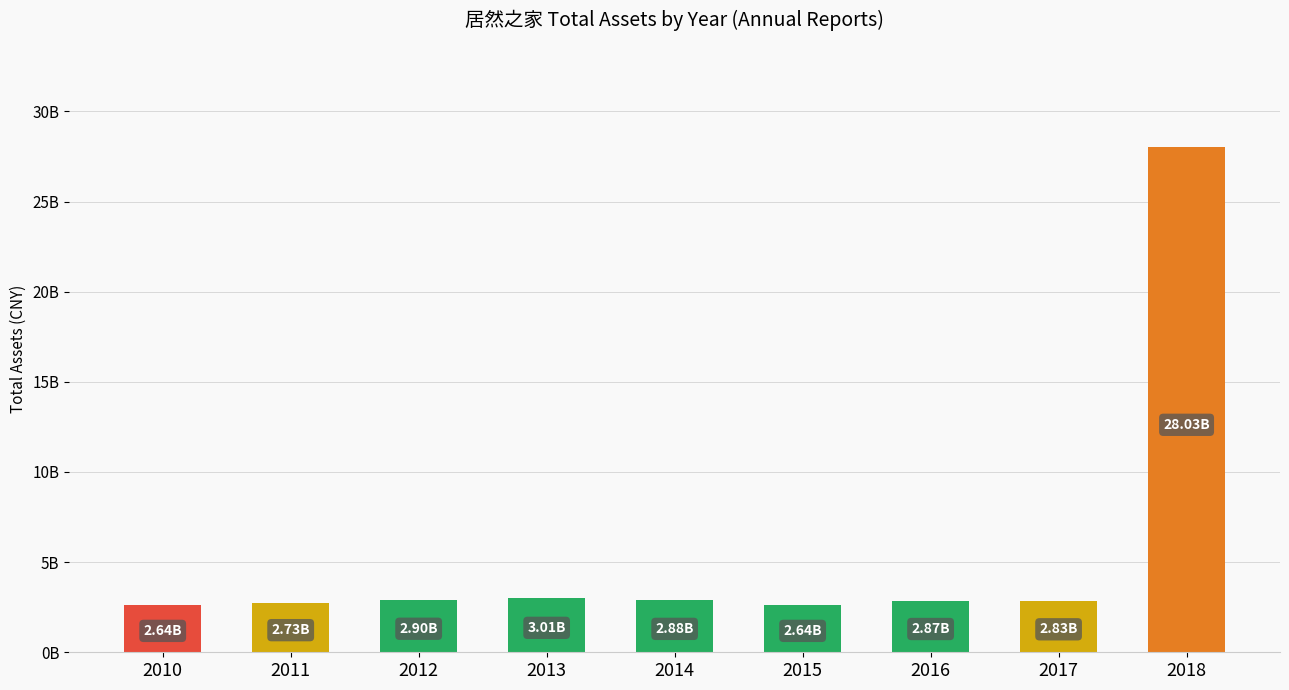

Does the chart contain stacked bars?

No